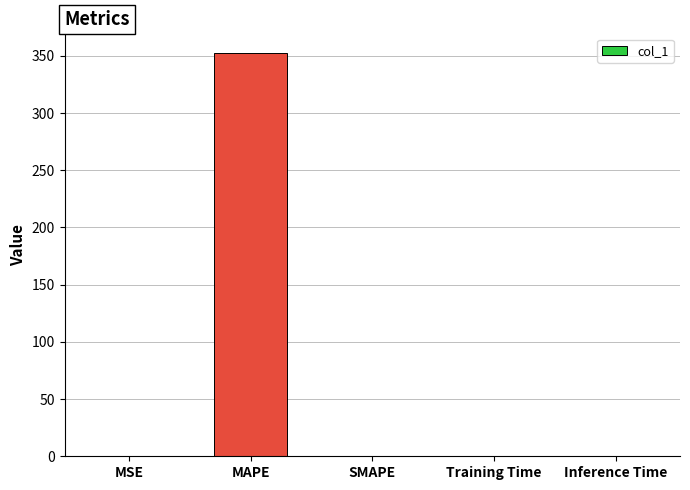

True or false: the data shows 0.0 at Inference Time.

True